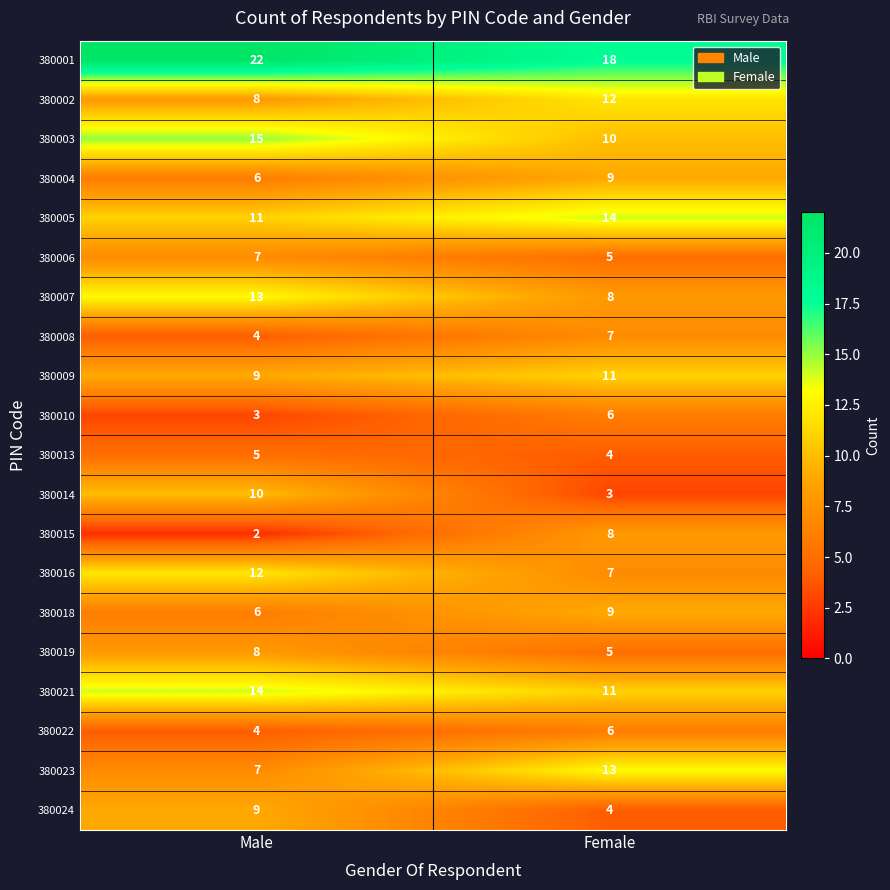

Which series changed the most between Male and Female?

380014